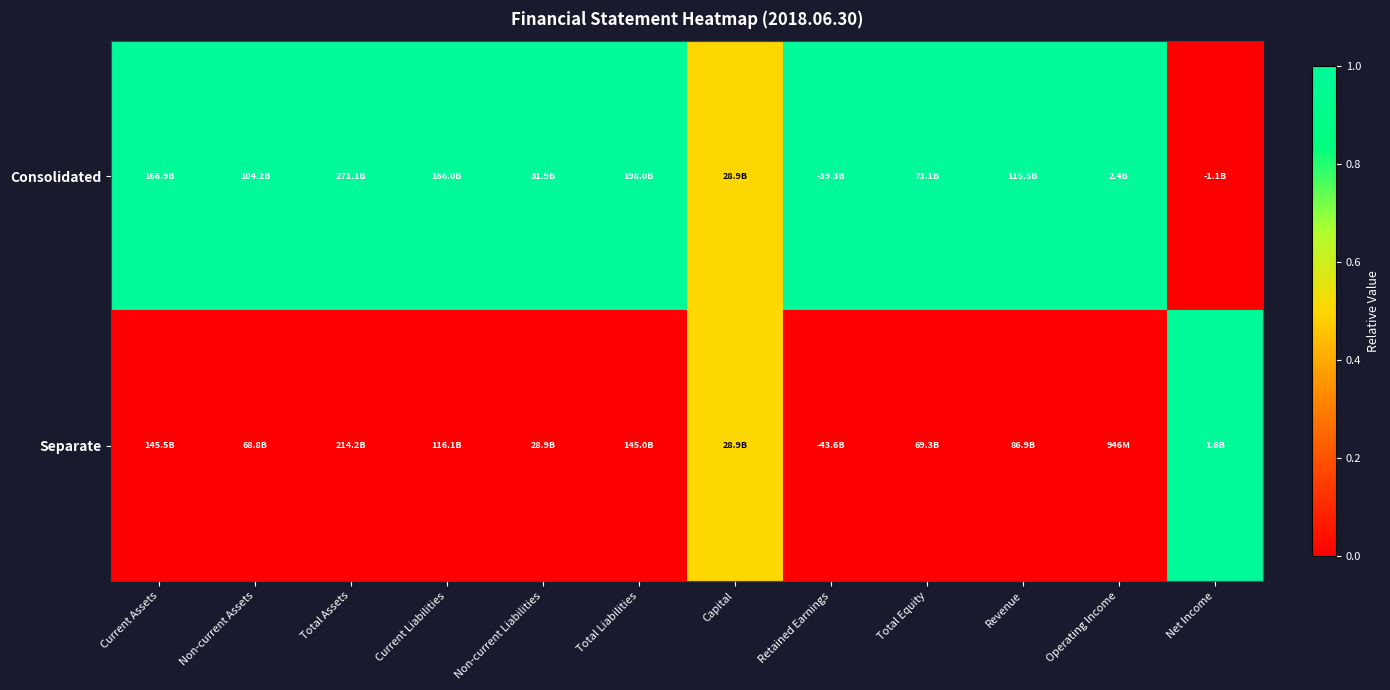

Rank the series by their average value, from lowest to highest.

Separate, Consolidated